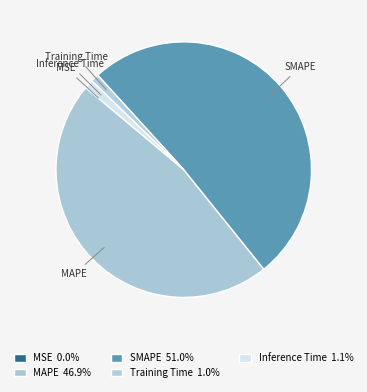

Is the sum of SMAPE and Inference Time greater than half?

Yes